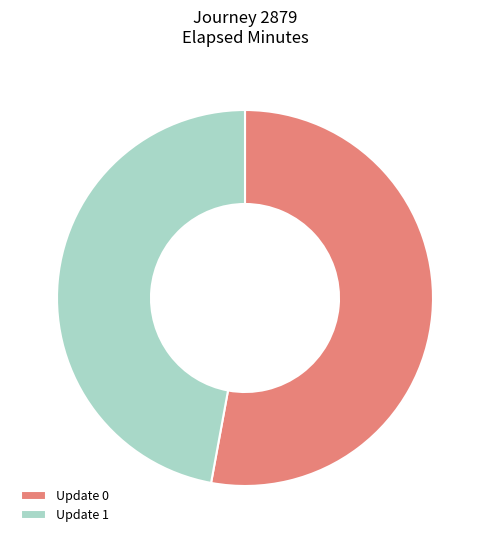

True or false: Update 1 accounts for 47% of the total.

True